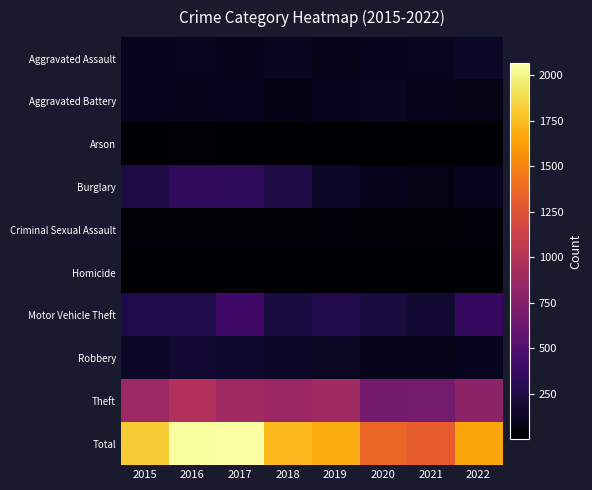

Rank the series at 2020 from lowest to highest value.

Homicide, Arson, Criminal Sexual Assault, Robbery, Burglary, Aggravated Assault, Aggravated Battery, Motor Vehicle Theft, Theft, Total